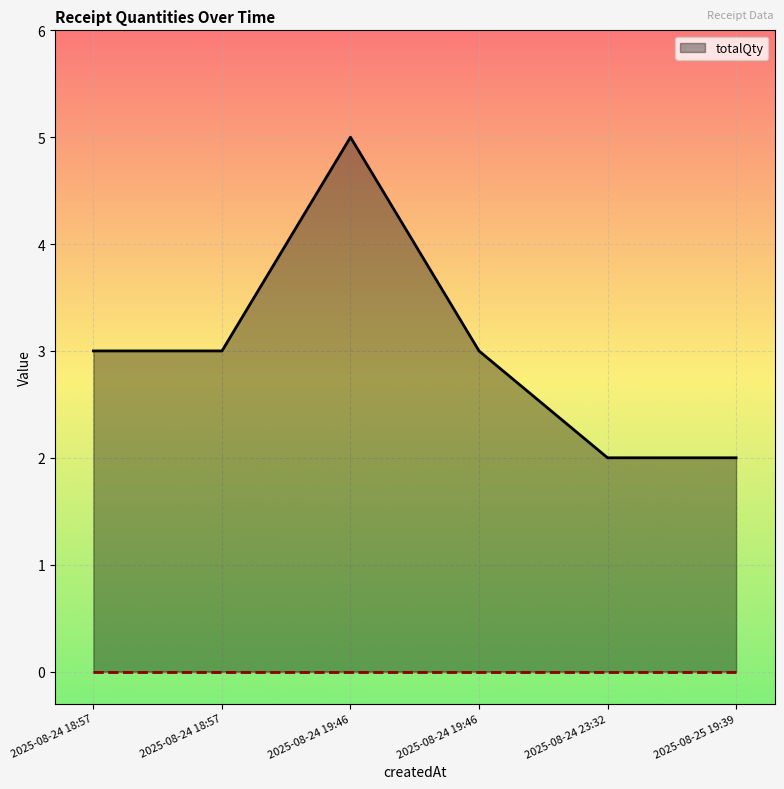

How many series are shown in this chart?

1